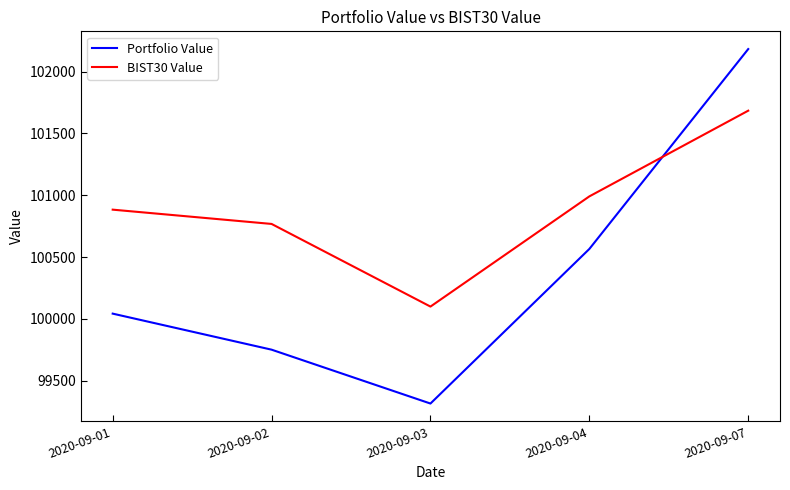

True or false: Portfolio Value has a value of 49713.7 at 2020-09-04.

False